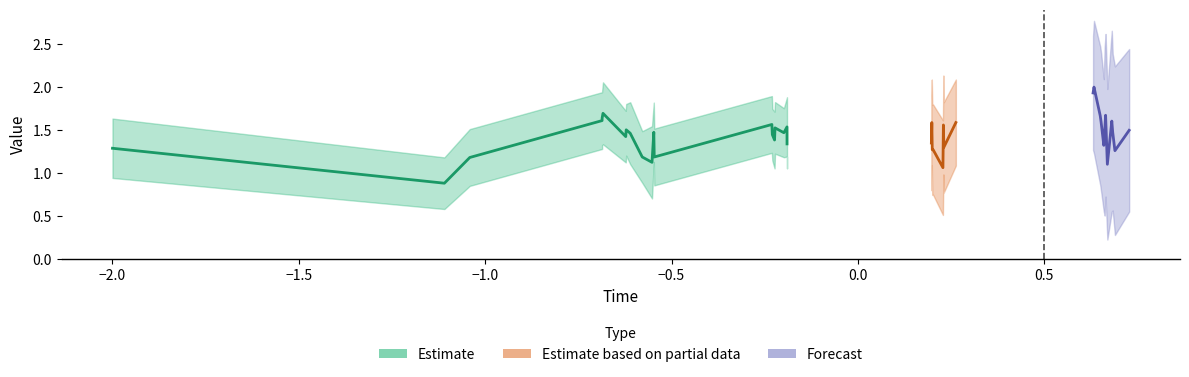

What is the total value across all series at 6?

1.4